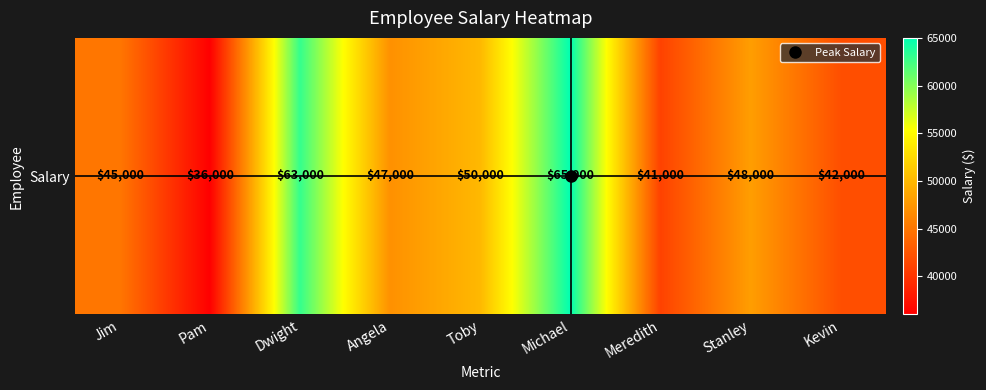

At which label is the value closest to 50500?

Toby